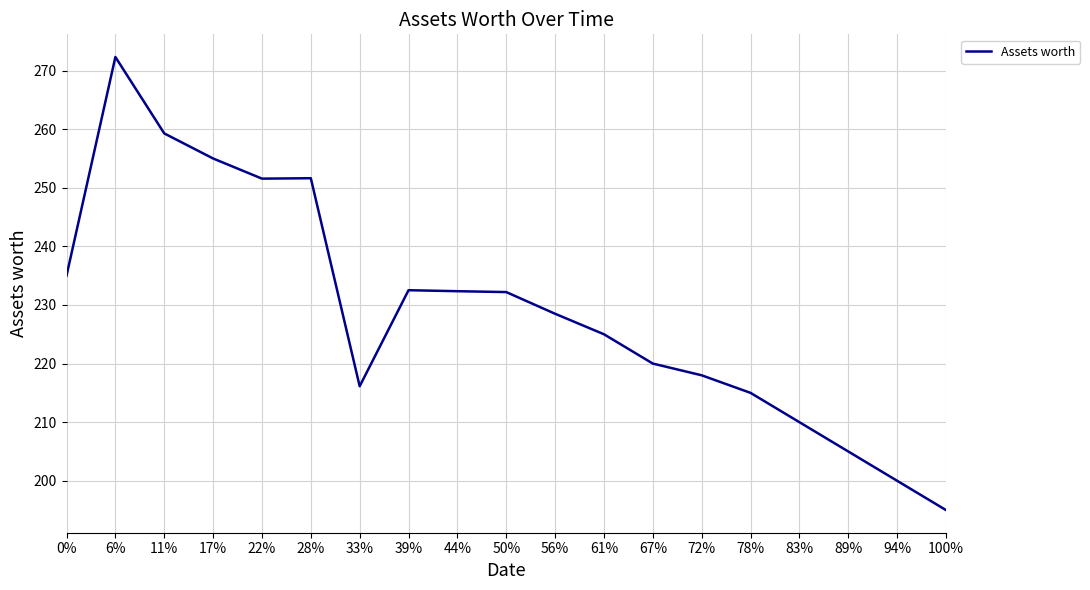

What position from the right is 22%?

15